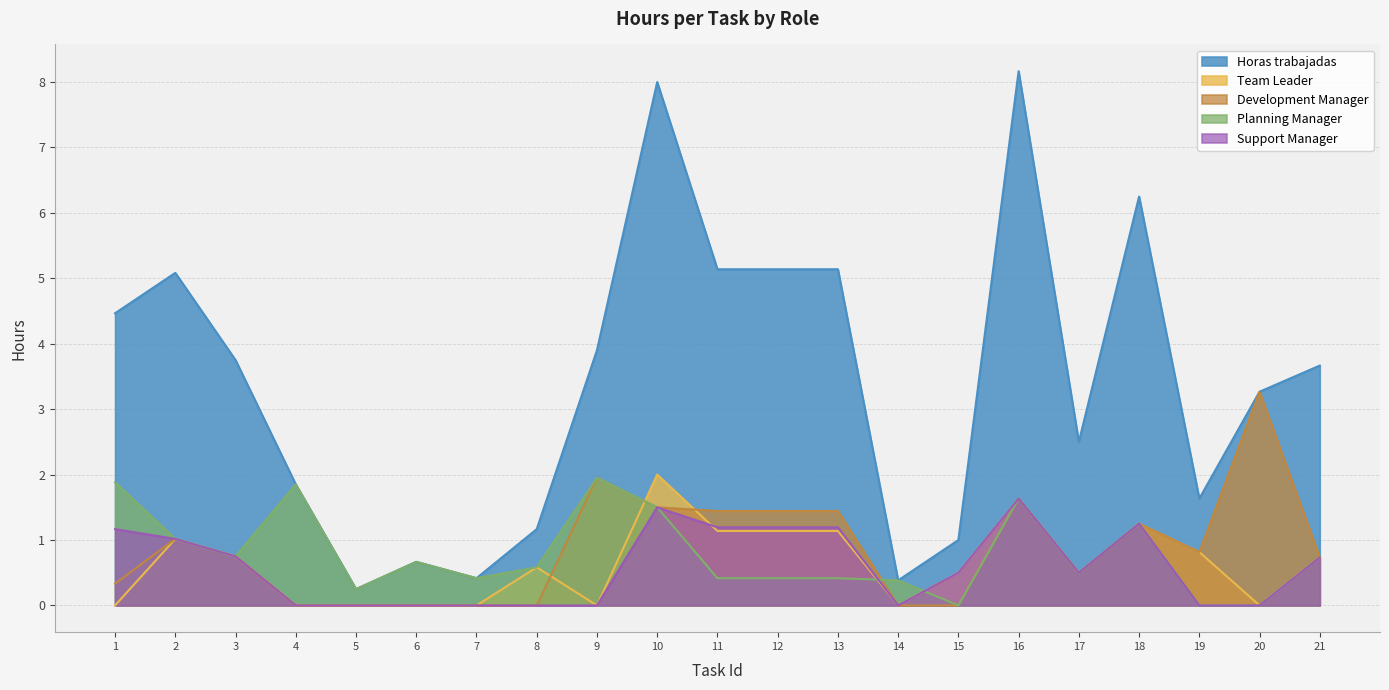

Which series changed the most between 7 and 21?

Horas trabajadas